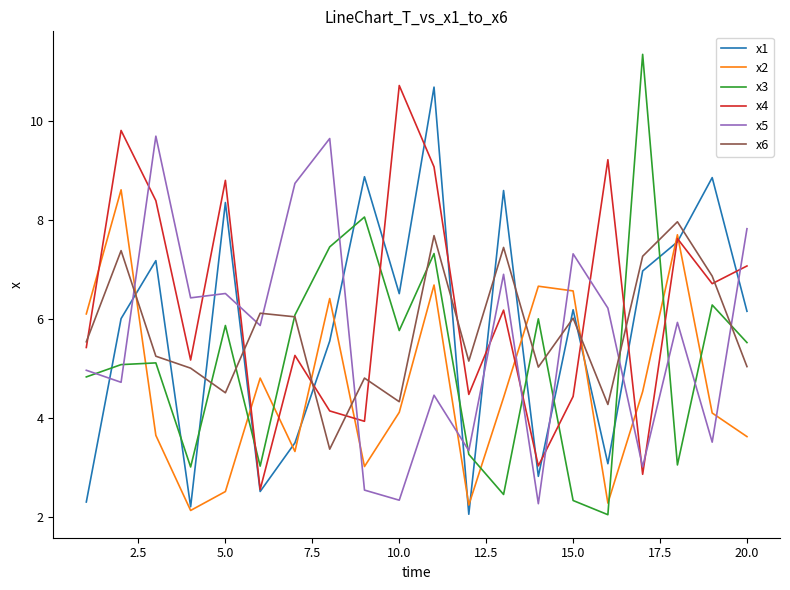

What is the difference between the maximum and second lowest values in the x3 series?

9.0